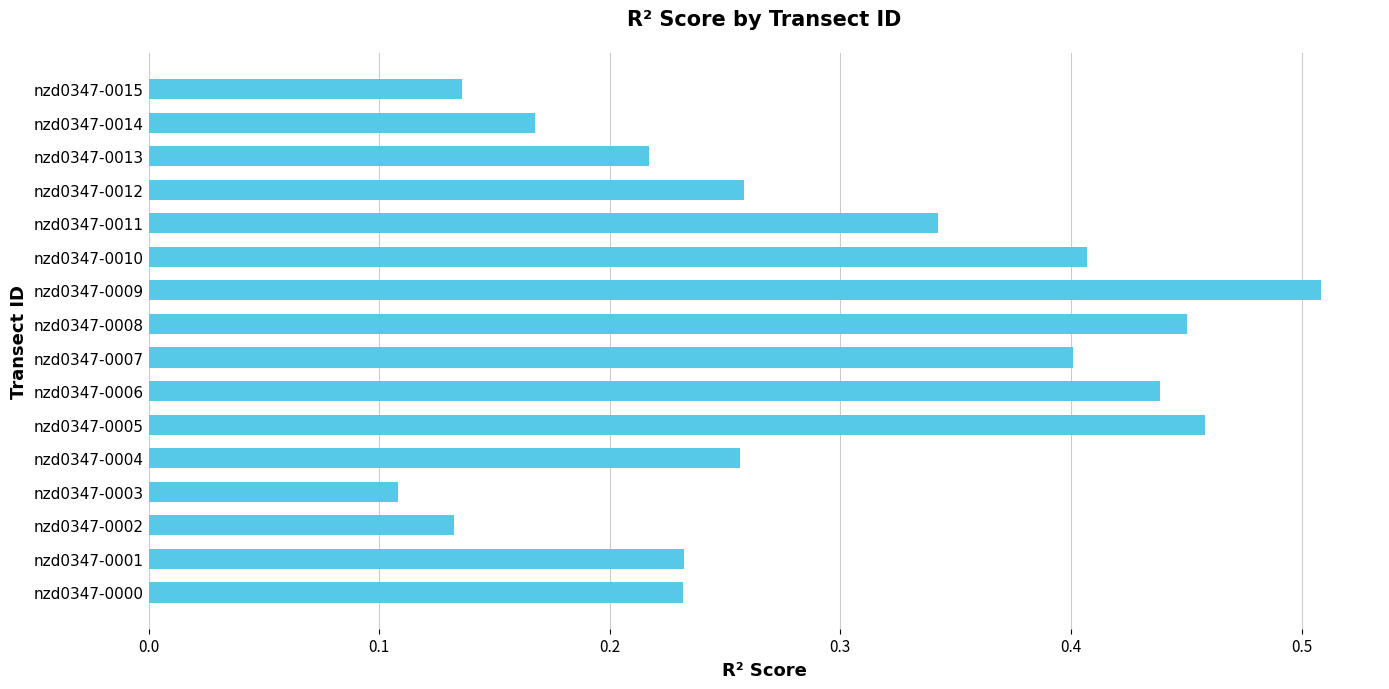

What is the sum of all values?

4.7